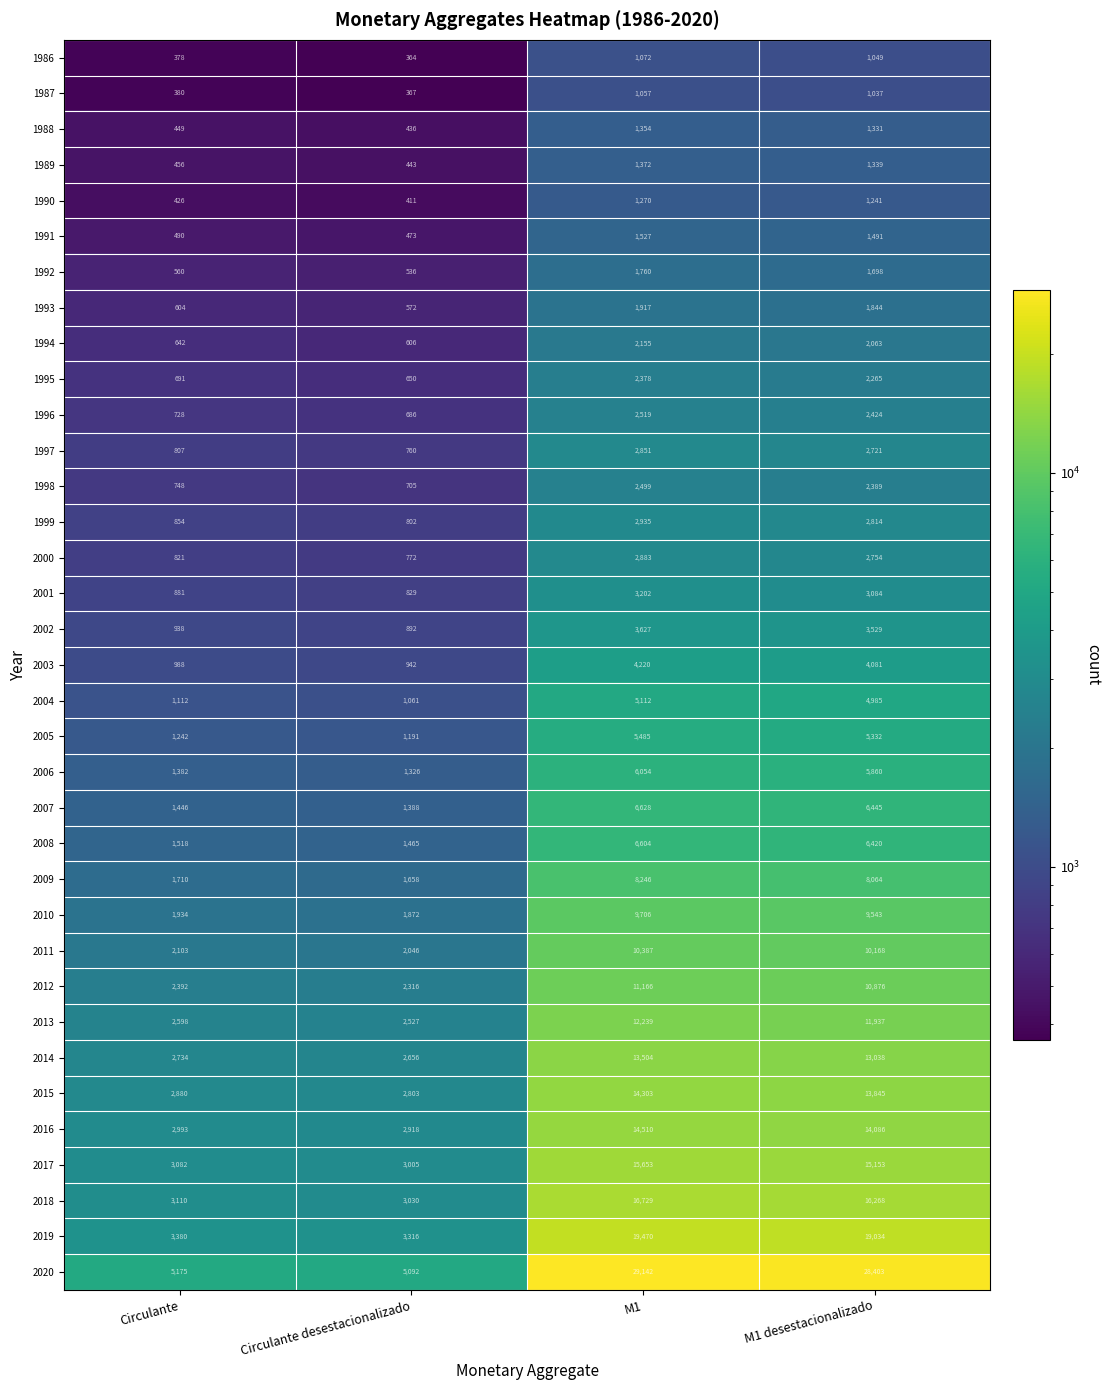

At which label does 1997 first exceed 2721?

M1